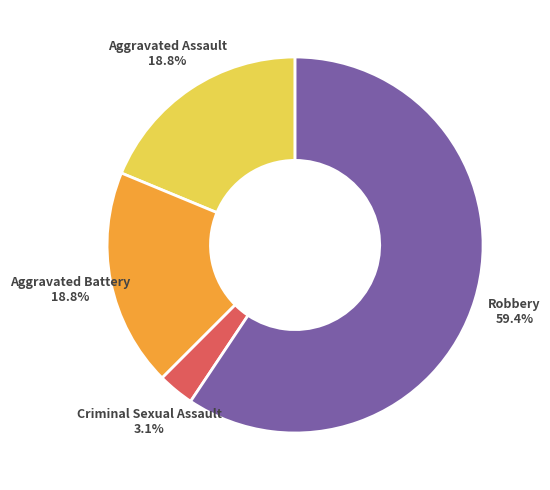

Combined, do Aggravated Battery and Criminal Sexual Assault account for over 50%?

No